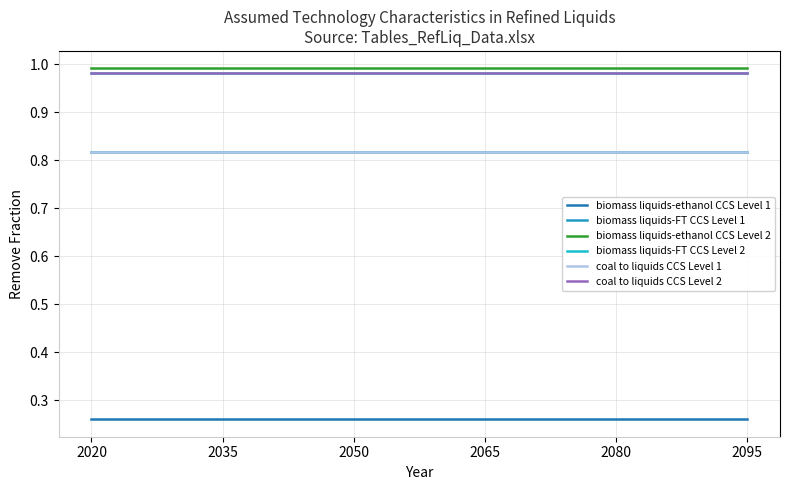

What is the difference between the highest and lowest values at 2095?

0.7